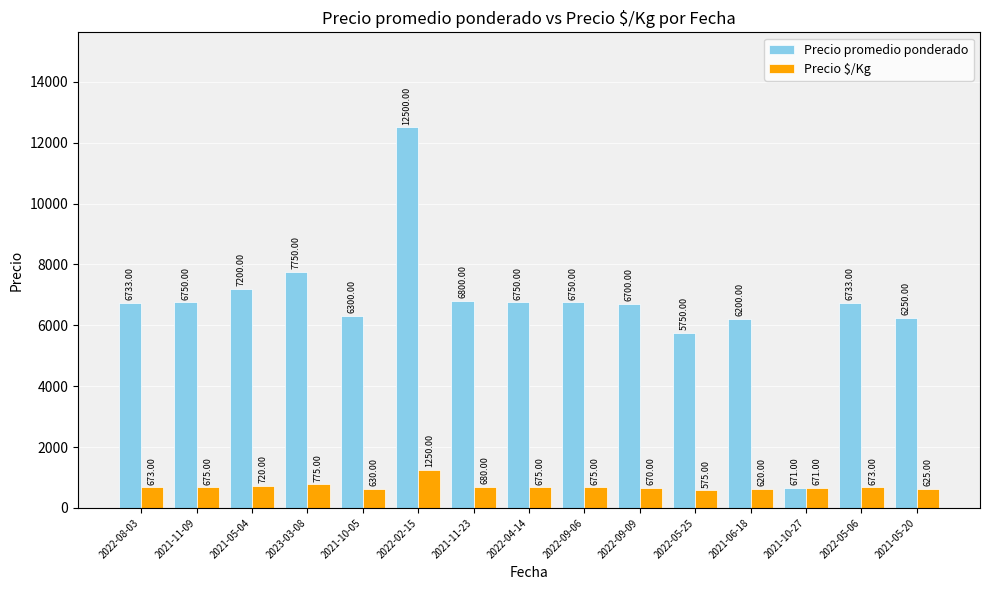

Rank the series at 2021-05-04 from lowest to highest value.

Precio $/Kg, Precio promedio ponderado